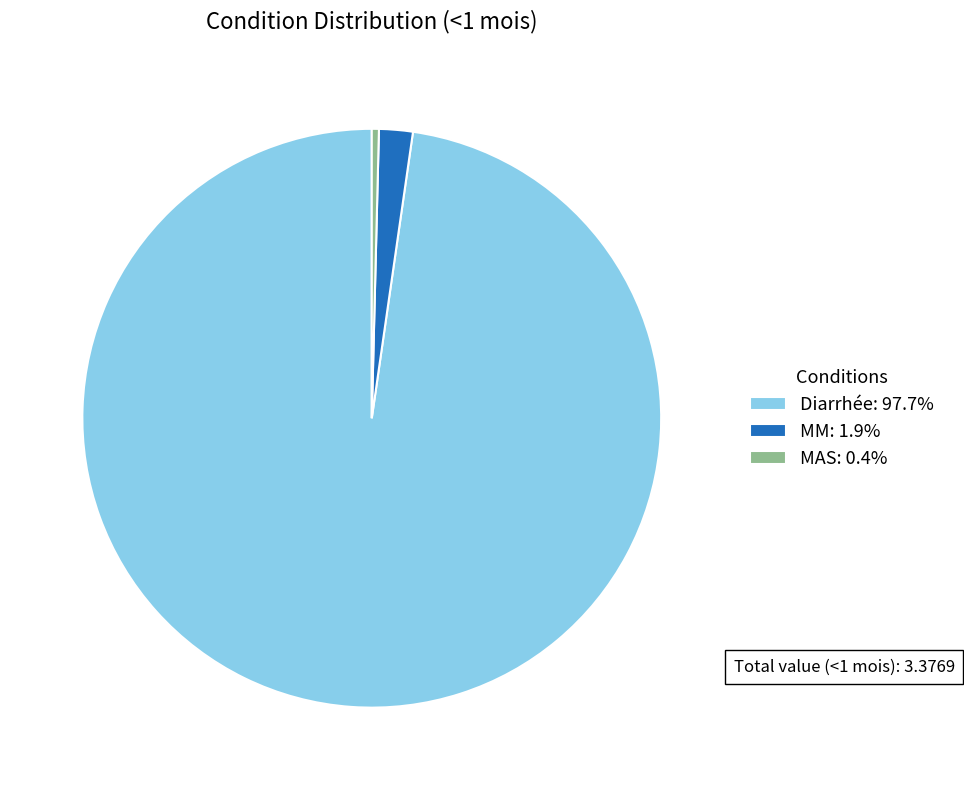

Count the number of slices in the pie.

3